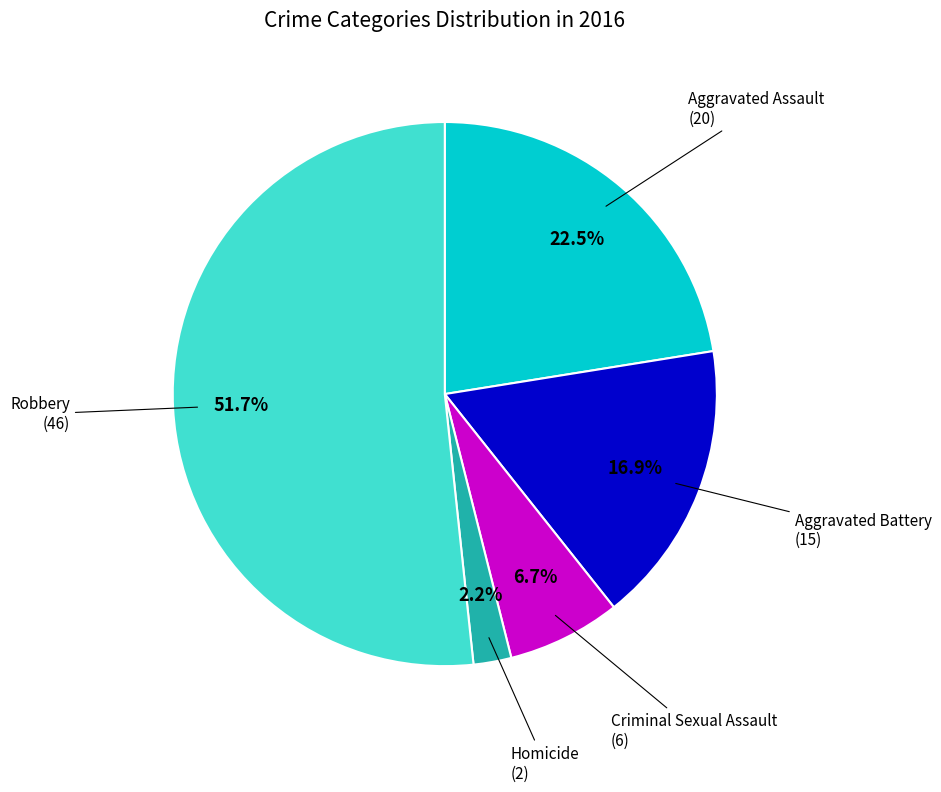

Is it true that Robbery is 62% of the pie?

False